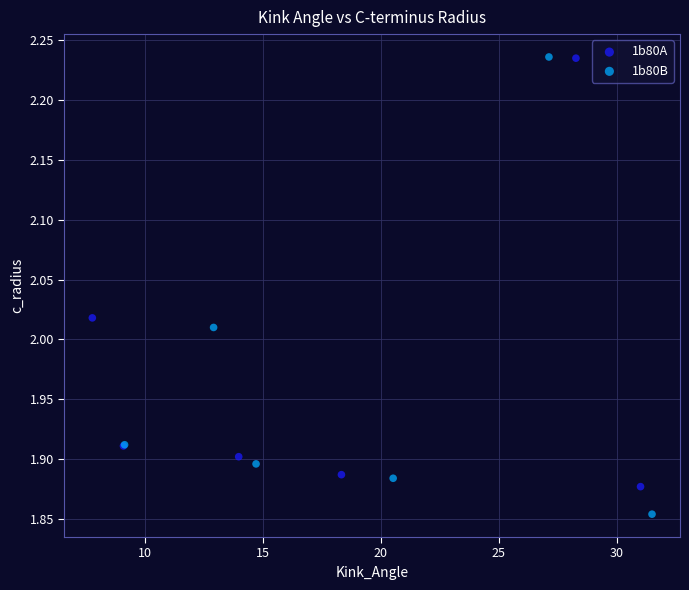

Which series reaches the minimum Y coordinate?

1b80B